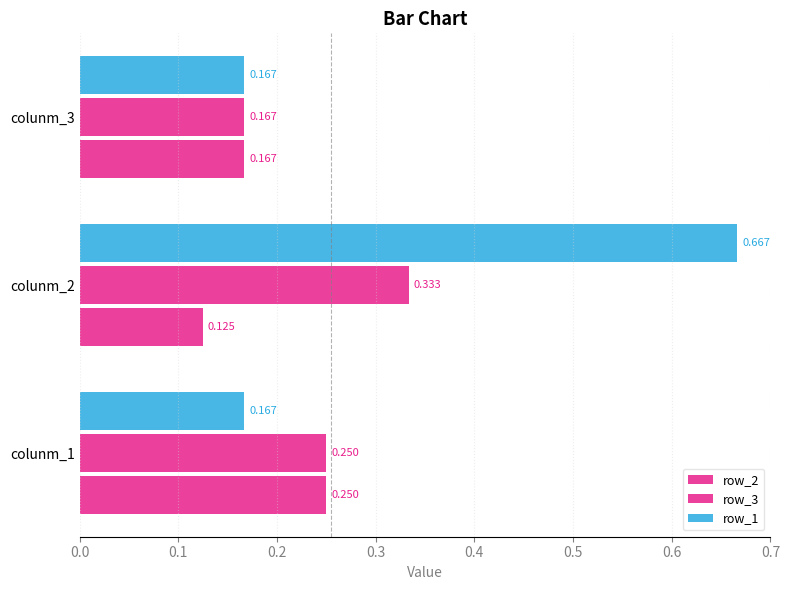

Count the number of data series in this chart.

3